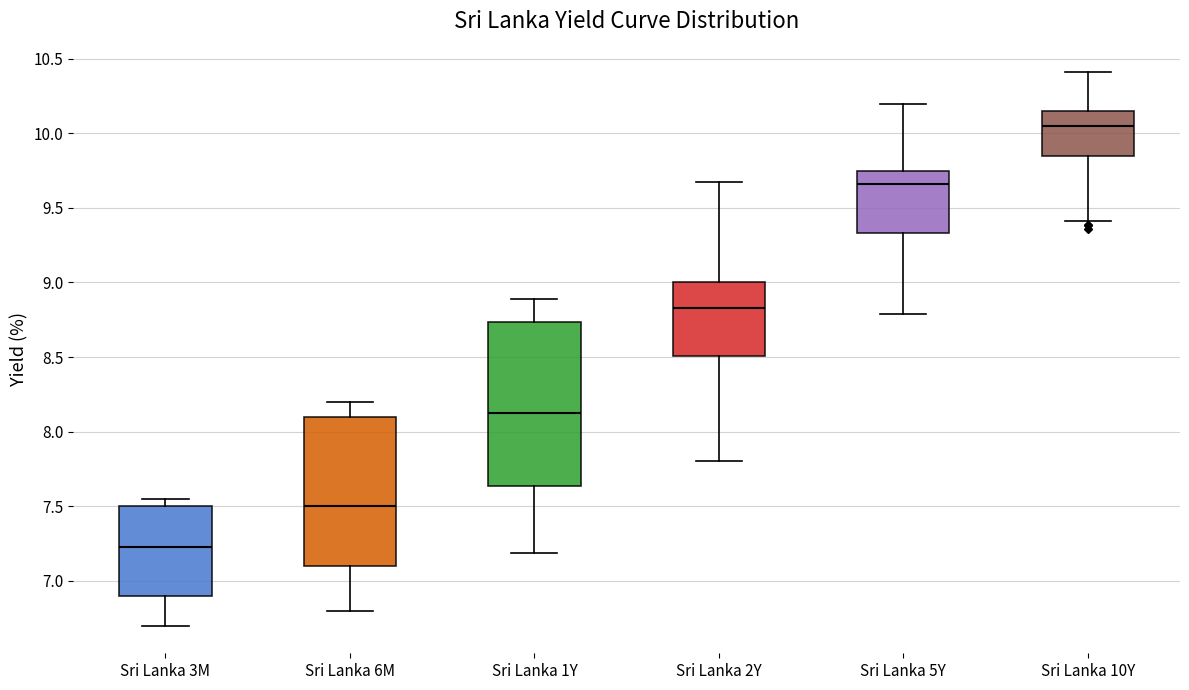

Reading left to right, transcribe this box plot: for each box, give where its median line is, the range the box spans, and where its two whiskers end, as read against the y-axis. The values are not printed on the chart, so give them approximately, as read against the axis.

Sri Lanka 3M: median 7.25, box 6.90 to 7.50, whiskers 6.70 to 7.55
Sri Lanka 6M: median 7.50, box 7.10 to 8.10, whiskers 6.80 to 8.20
Sri Lanka 1Y: median 8.15, box 7.65 to 8.75, whiskers 7.20 to 8.90
Sri Lanka 2Y: median 8.85, box 8.50 to 9.00, whiskers 7.80 to 9.65
Sri Lanka 5Y: median 9.65, box 9.35 to 9.75, whiskers 8.80 to 10.20
Sri Lanka 10Y: median 10.05, box 9.85 to 10.15, whiskers 9.40 to 10.40